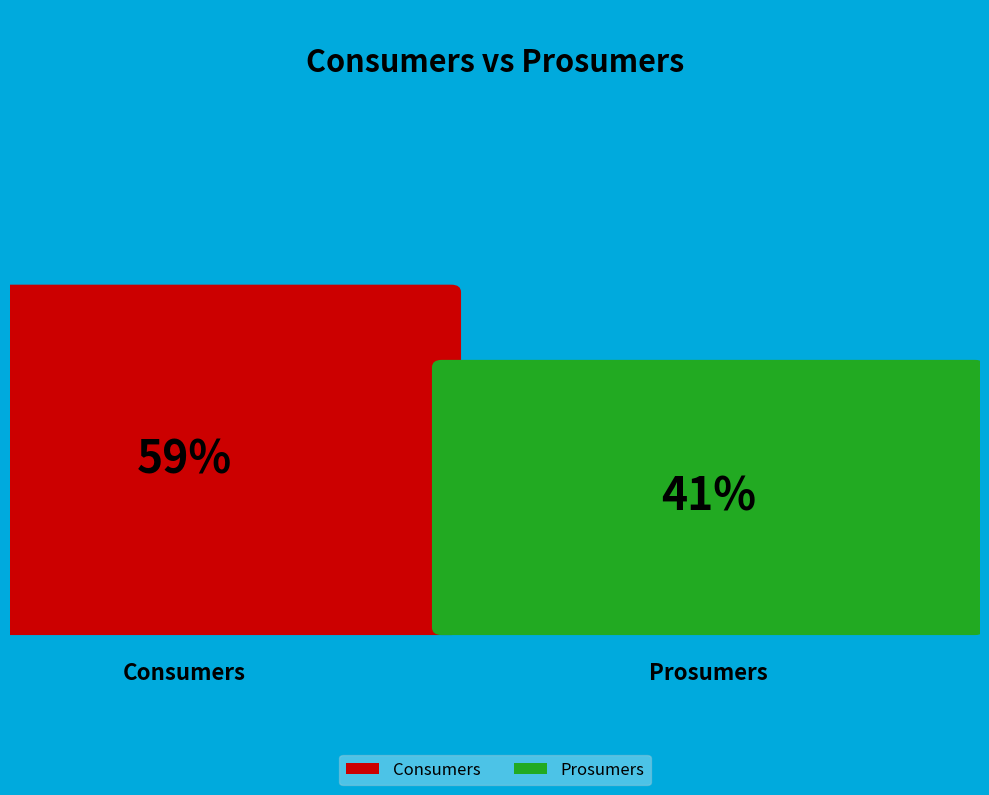

What is the total percentage of Consumers and Prosumers?

100.0%